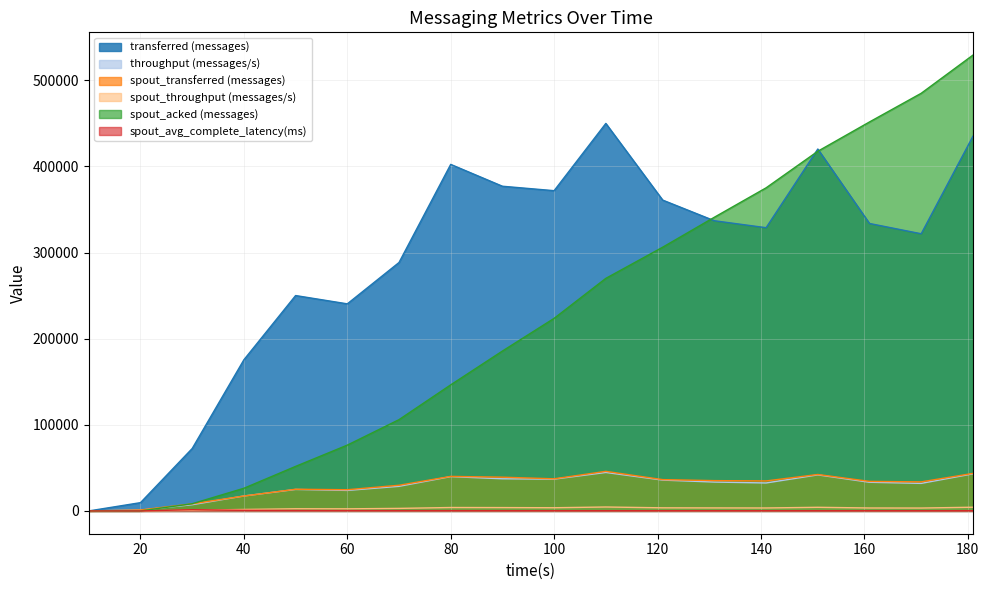

Which series has the largest total across all categories?

transferred (messages)